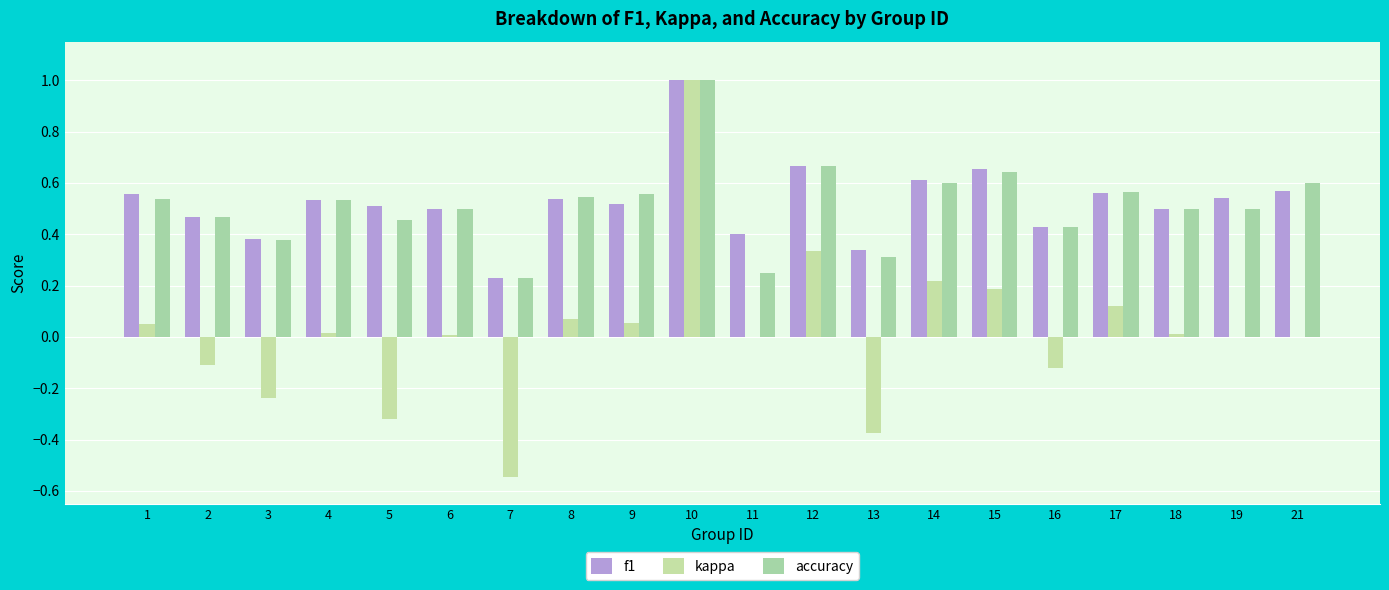

The accuracy series shows 0.7 at 2. True or false?

False